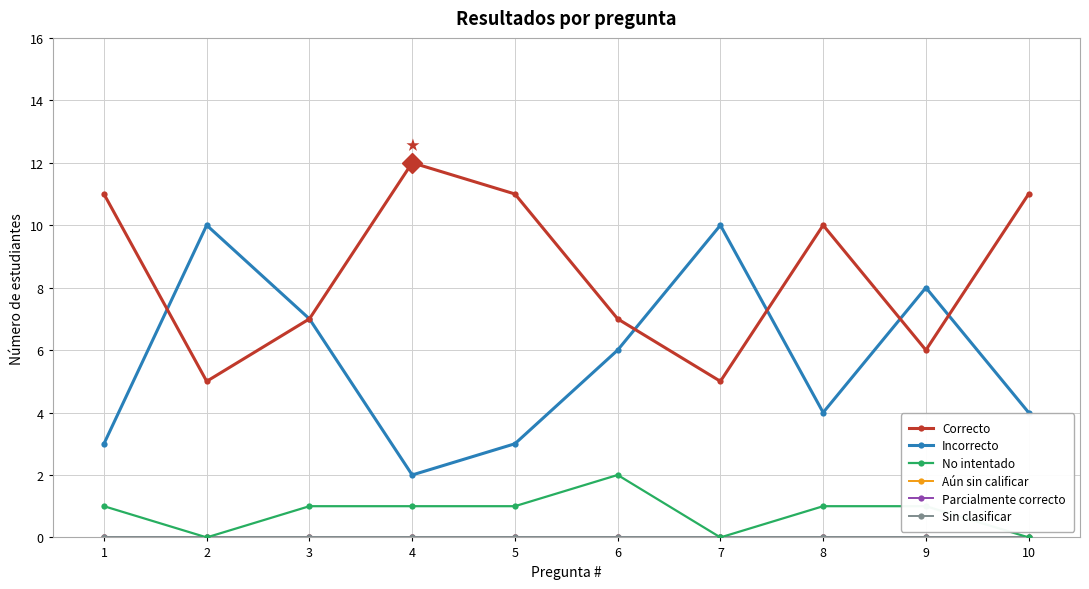

How many lines are shown in the chart?

6